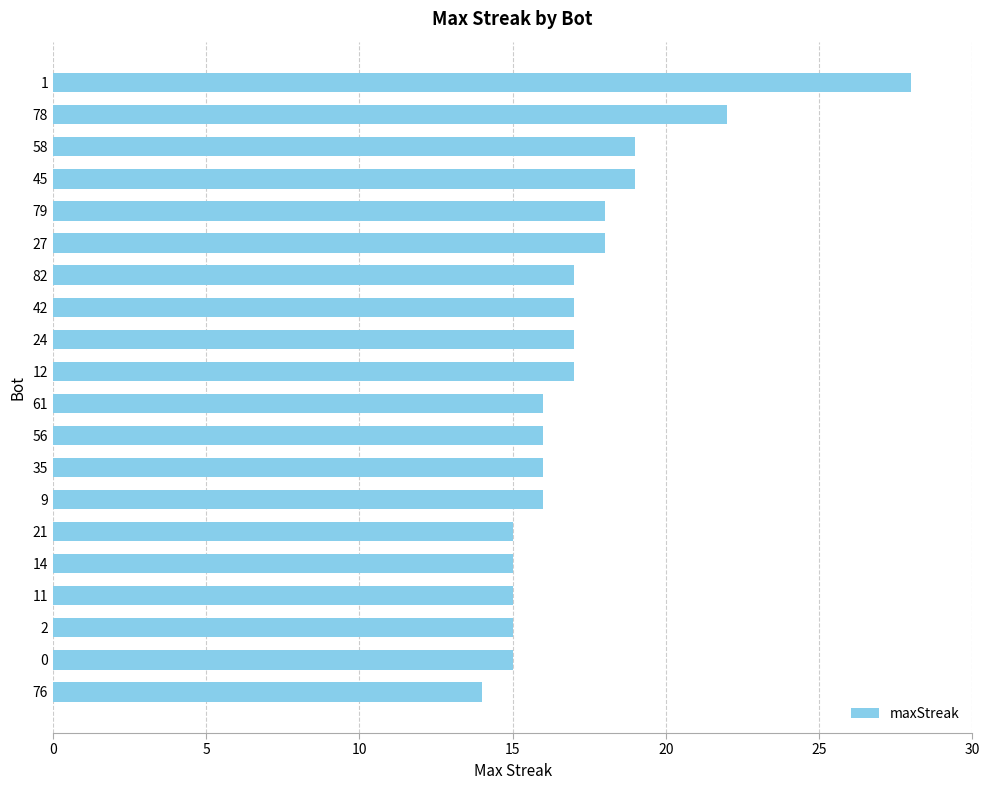

True or false: the data shows 17 at 12.

True